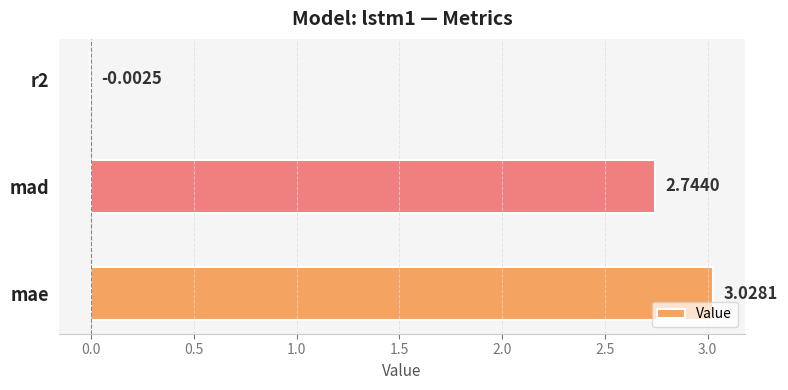

Which has a higher value, r2 or mae?

mae